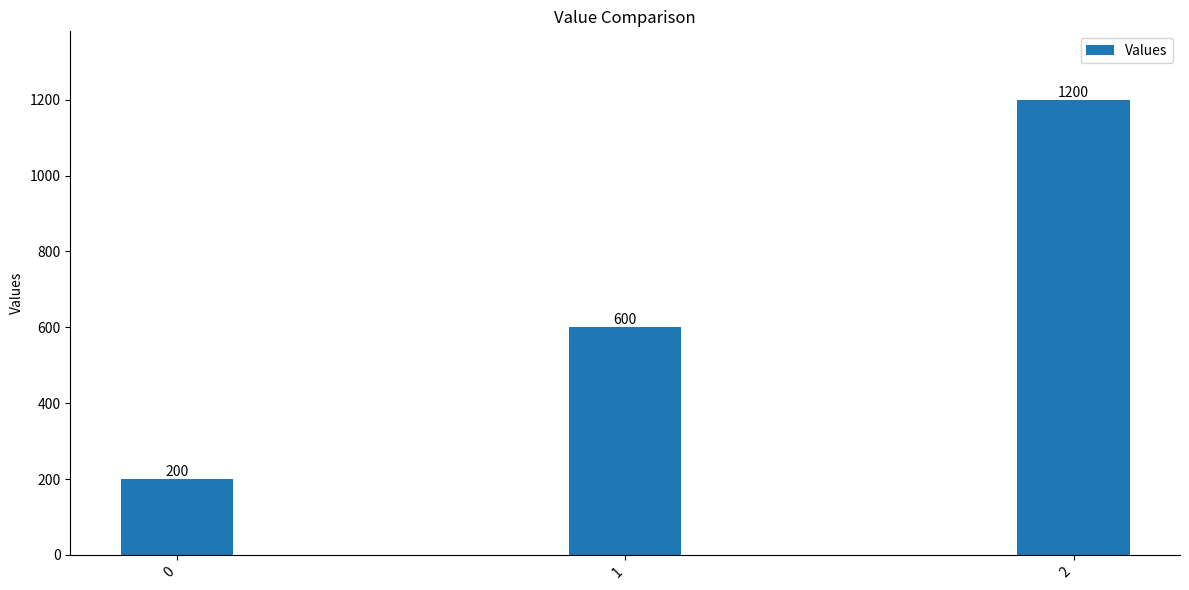

What is the smallest value displayed?

200